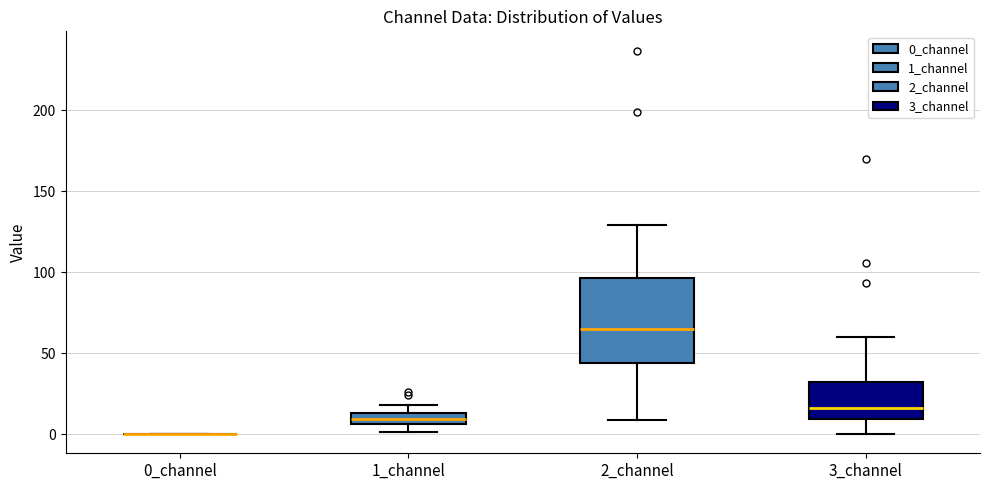

Where is the lower edge of the box for 2_channel on the y-axis? The values are not printed on the chart, so give them approximately, as read against the axis.

45